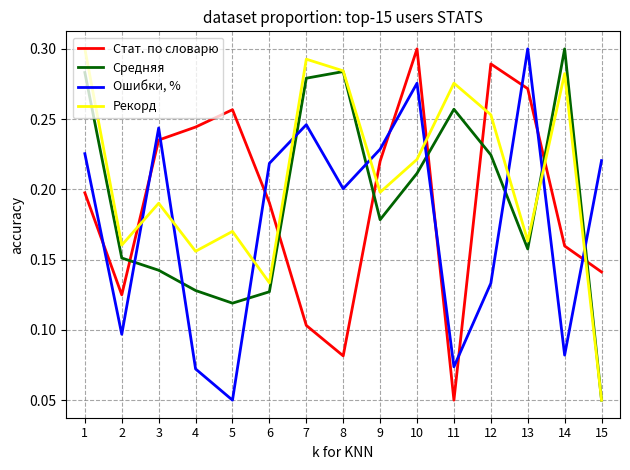

Which series changed the most between 8 and 13?

Стат. по словарю